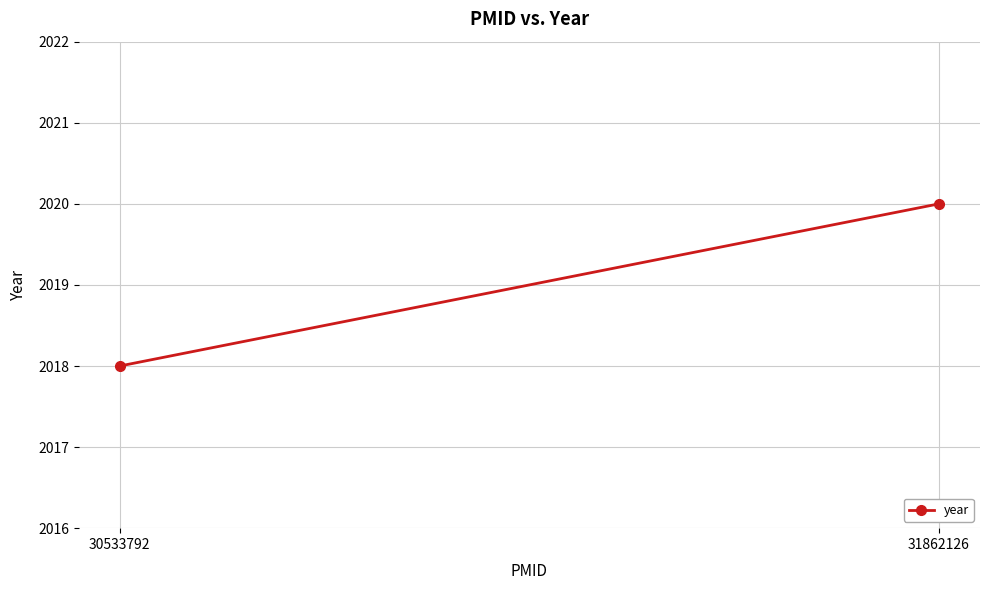

List the labels in order of value, smallest first.

30533792, 31862126